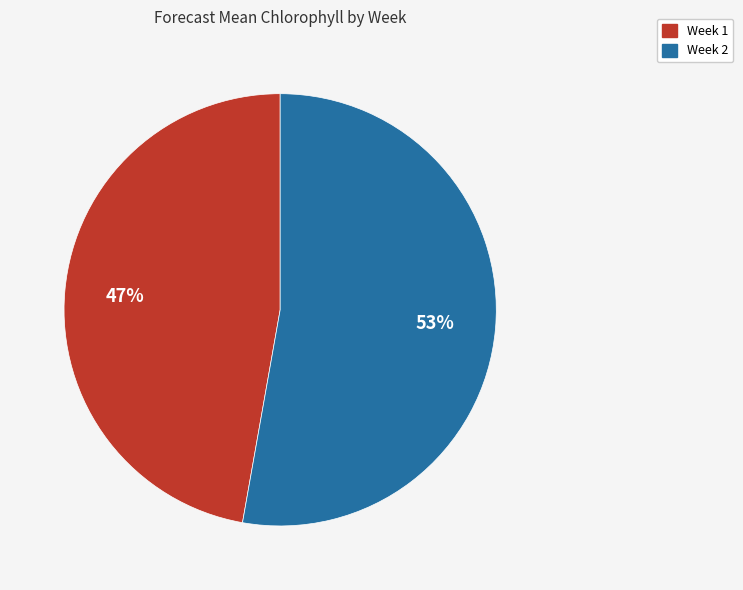

To the nearest percent, what percentage of the pie is Week 1?

47%